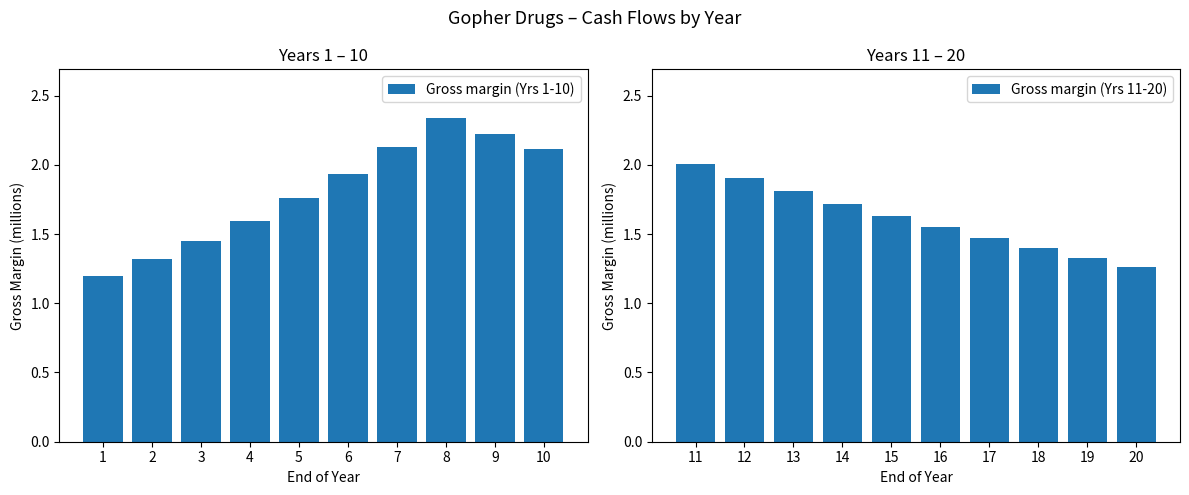

What is the value of the Gross margin (Yrs 11-20) bar at the 8th from the left?

1.4